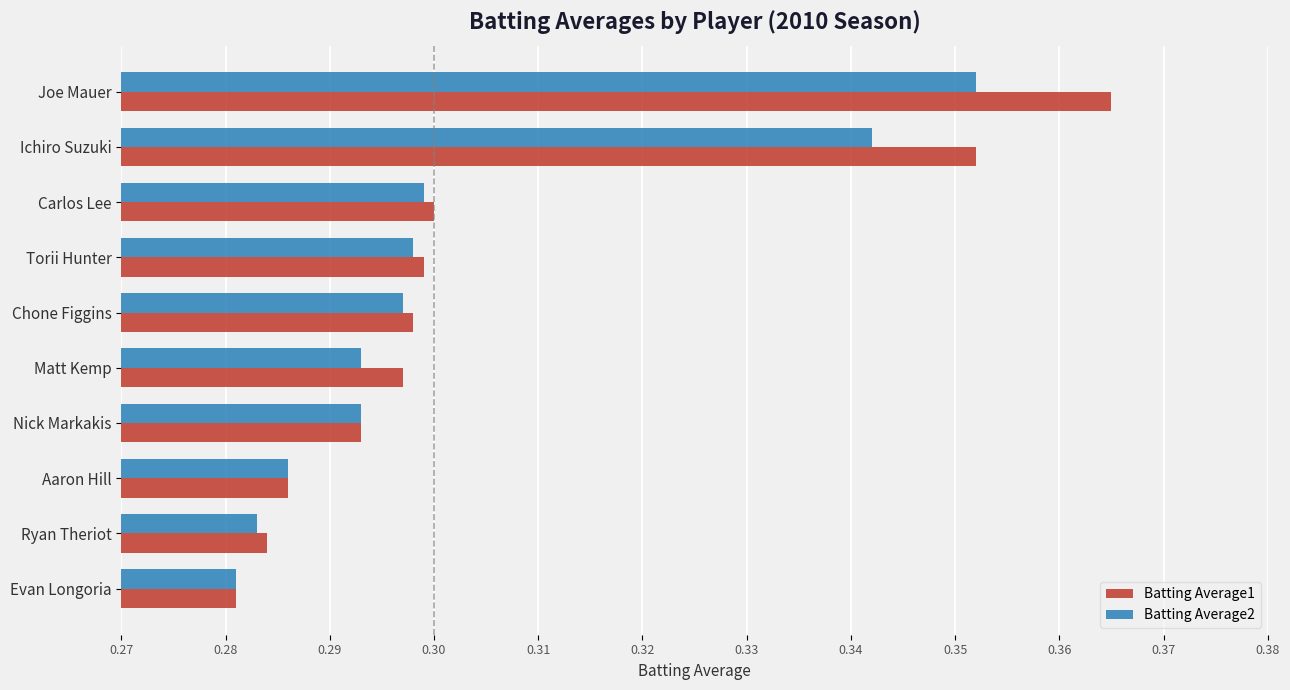

Rank the categories by Batting Average1 value from highest to lowest.

Joe Mauer, Ichiro Suzuki, Carlos Lee, Torii Hunter, Chone Figgins, Matt Kemp, Nick Markakis, Aaron Hill, Ryan Theriot, Evan Longoria